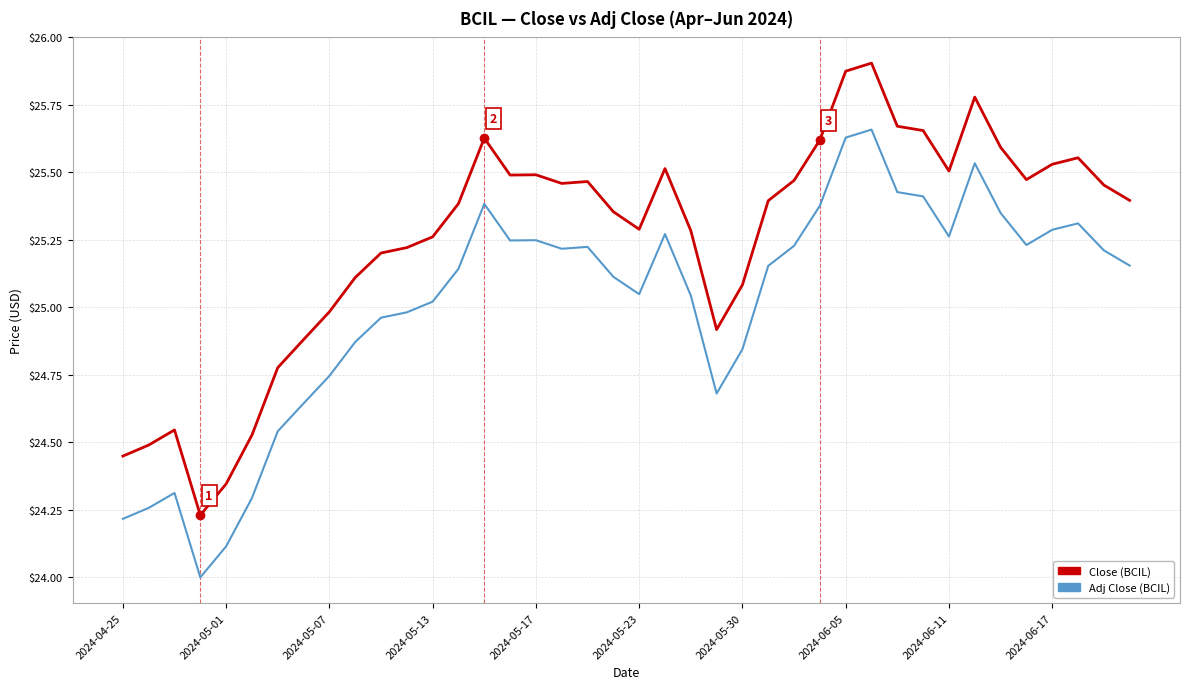

What is the smallest value displayed?

24.0